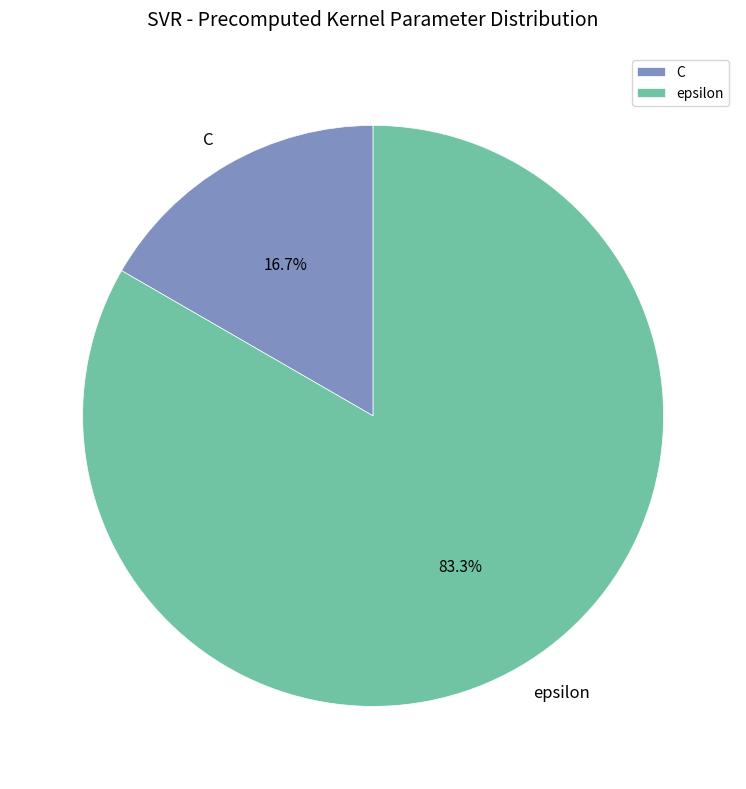

To the nearest percent, what portion does C represent?

17%